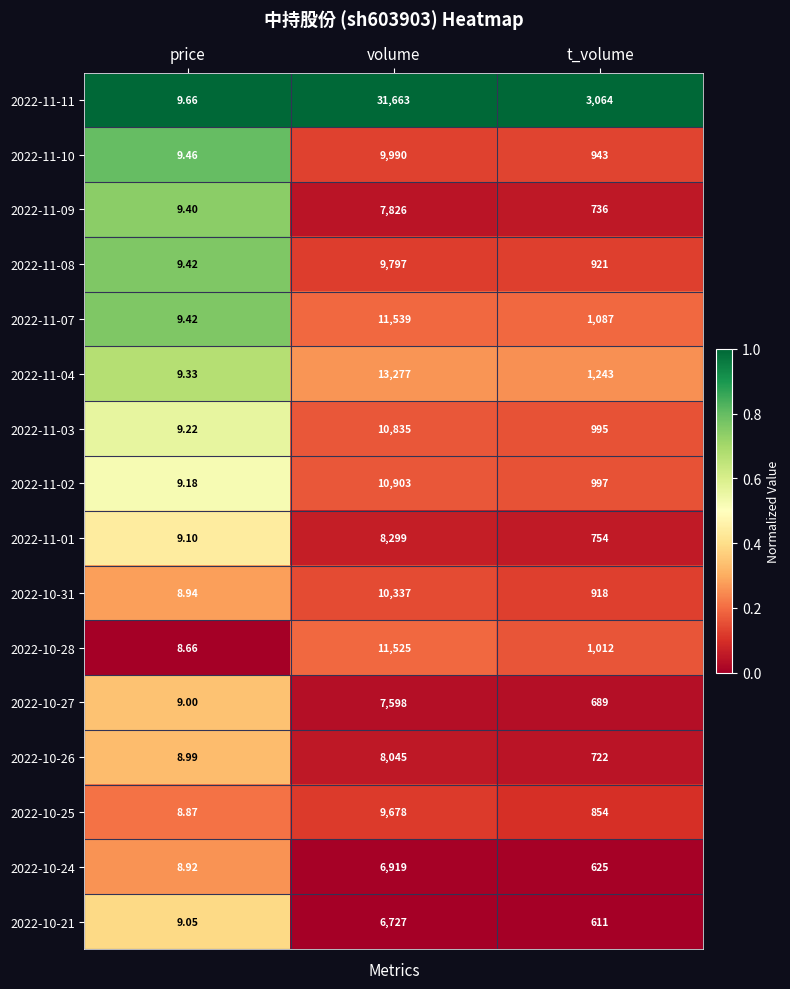

Rank the categories by 2022-11-11 value from lowest to highest.

price, t_volume, volume